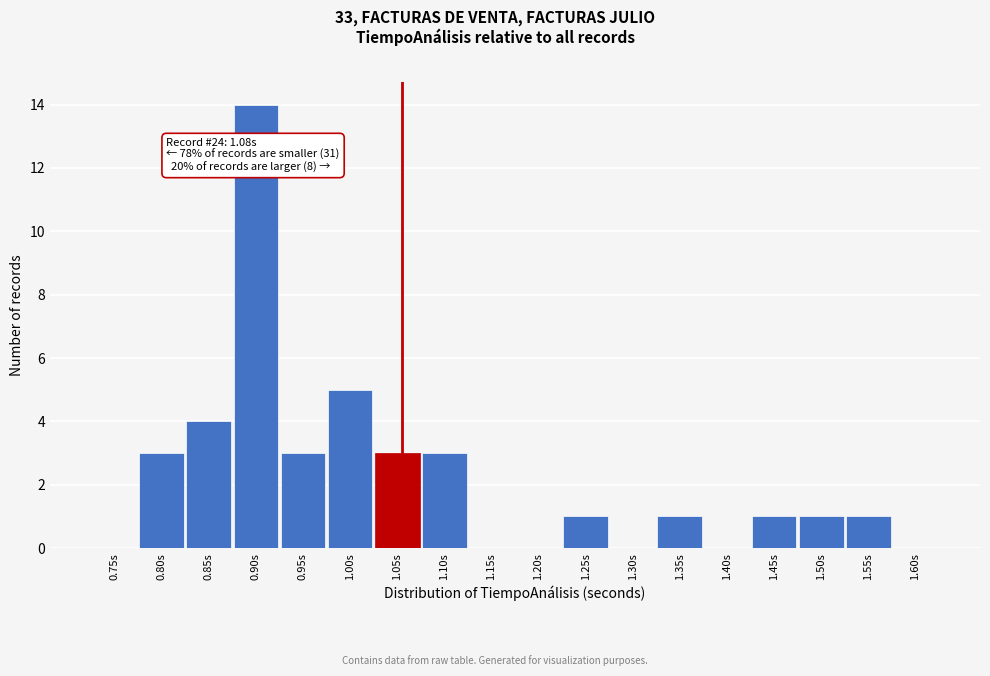

Reading left to right, what are all the values shown in this chart?

0.75s=0	0.80s=3	0.85s=4	0.90s=14	0.95s=3	1.00s=5	1.05s=3	1.10s=3	1.15s=0	1.20s=0	1.25s=1	1.30s=0	1.35s=1	1.40s=0	1.45s=1	1.50s=1	1.55s=1	1.60s=0